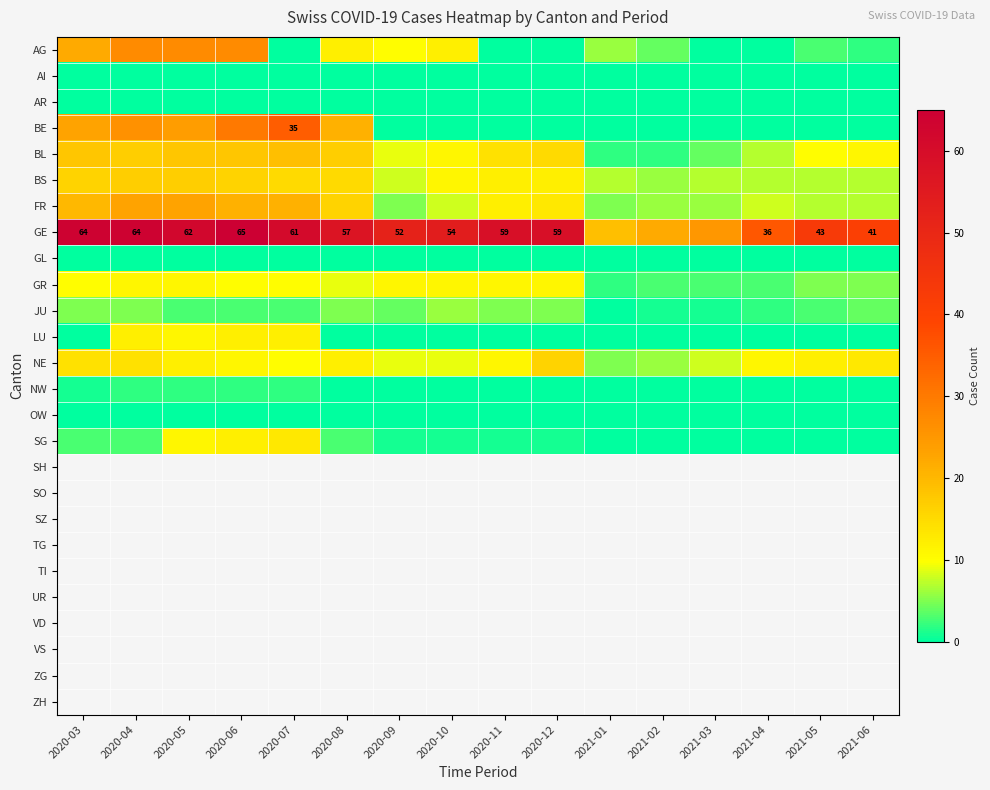

The GE series shows 74 at 2021-05. True or false?

False